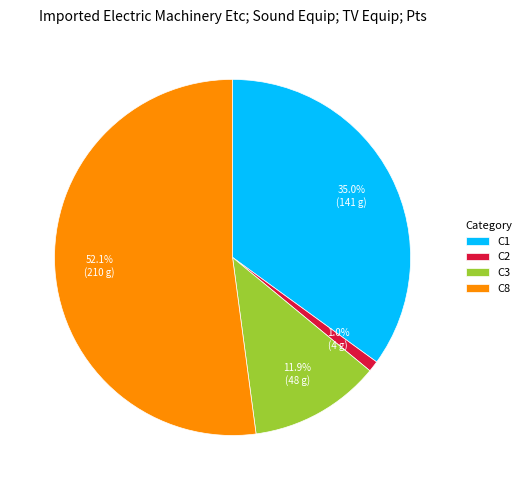

Rank the categories by value from highest to lowest.

C8, C1, C3, C2